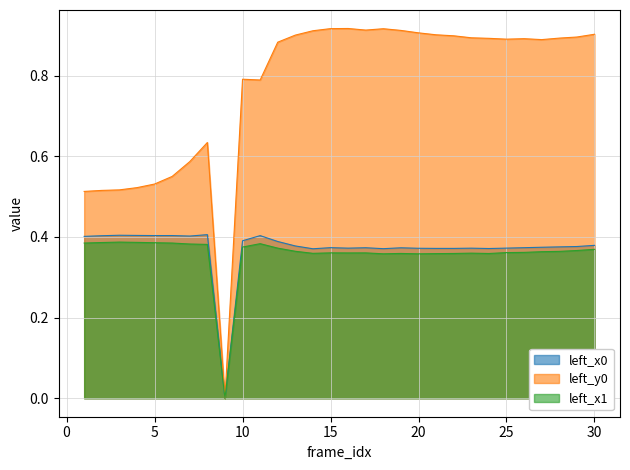

What is the sum of all left_y0 values?

23.1